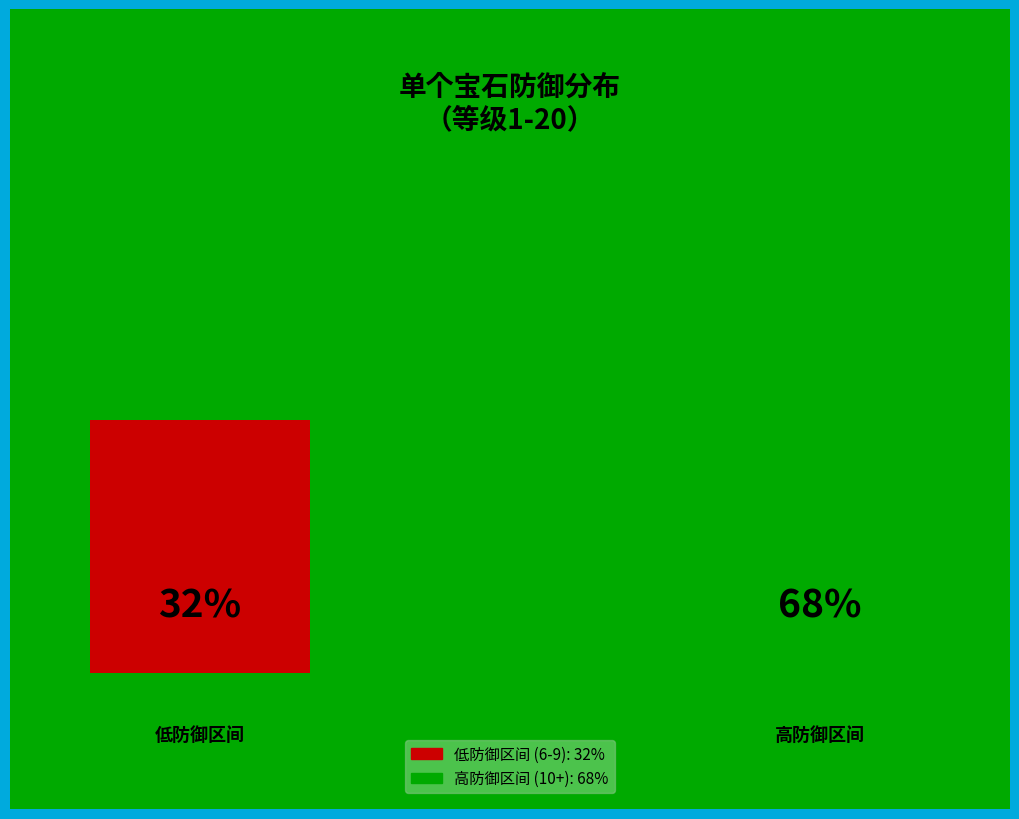

Is the sum of 1 and 12 greater than half?

No